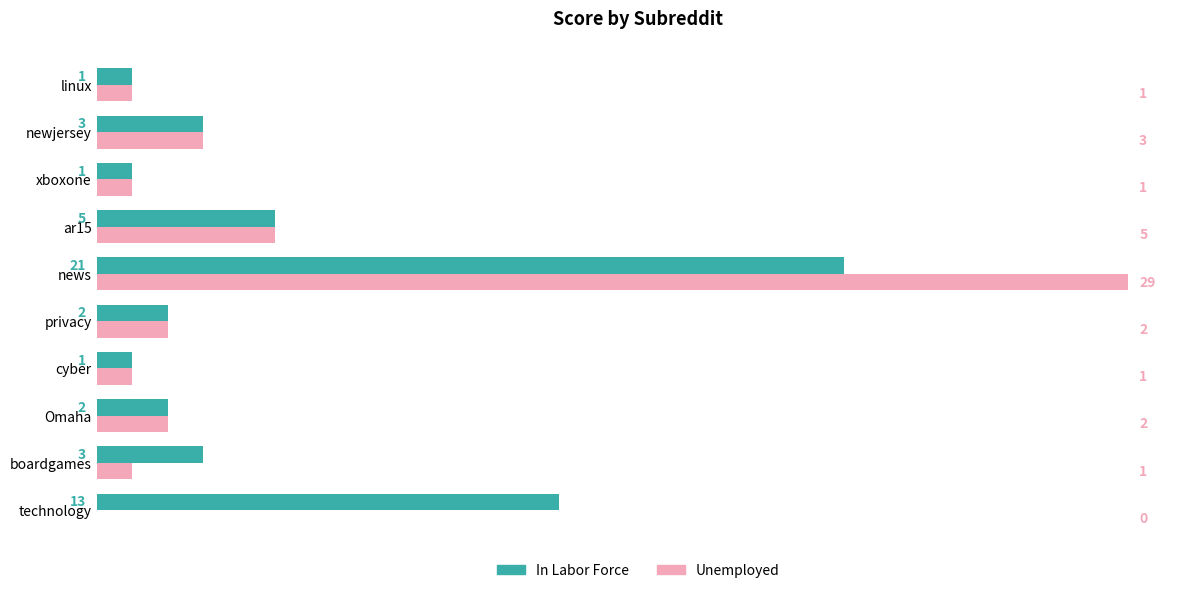

What is the sum of all Unemployed values?

45